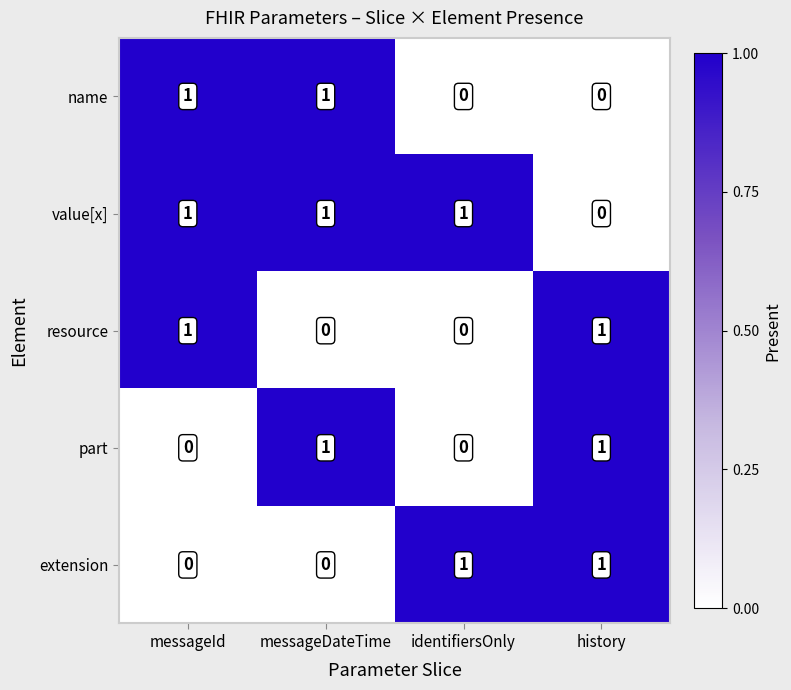

At how many categories does at least one series exceed 0?

4